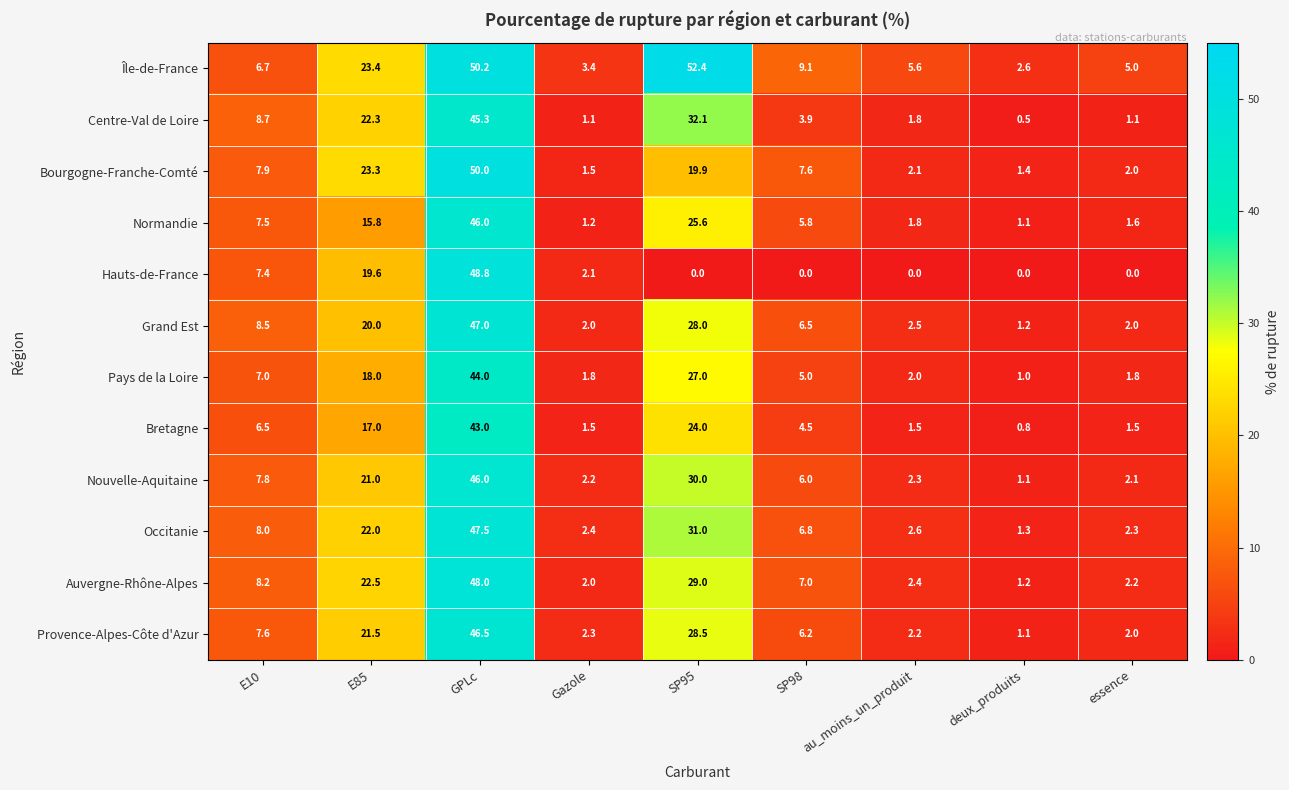

Which series has the largest range (max minus min)?

Île-de-France